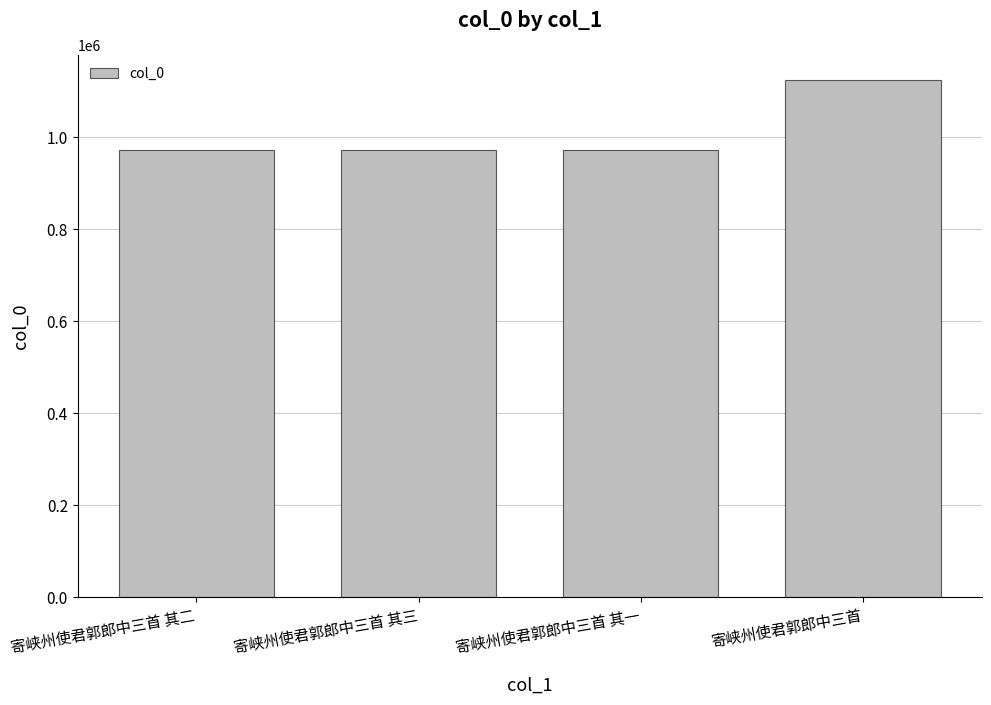

What is the minimum value shown in the chart?

973292